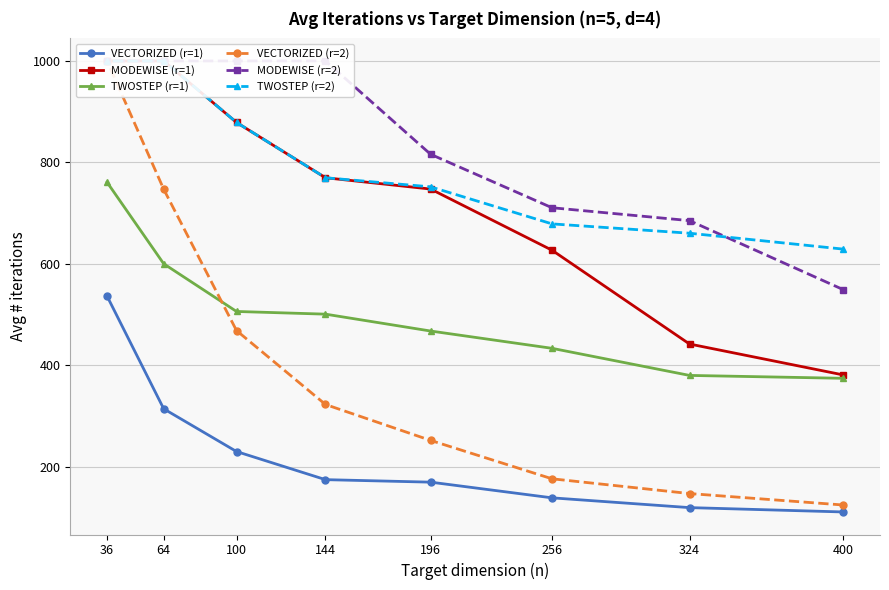

True or false: MODEWISE (r=1) has more than 1 interior local peaks.

False